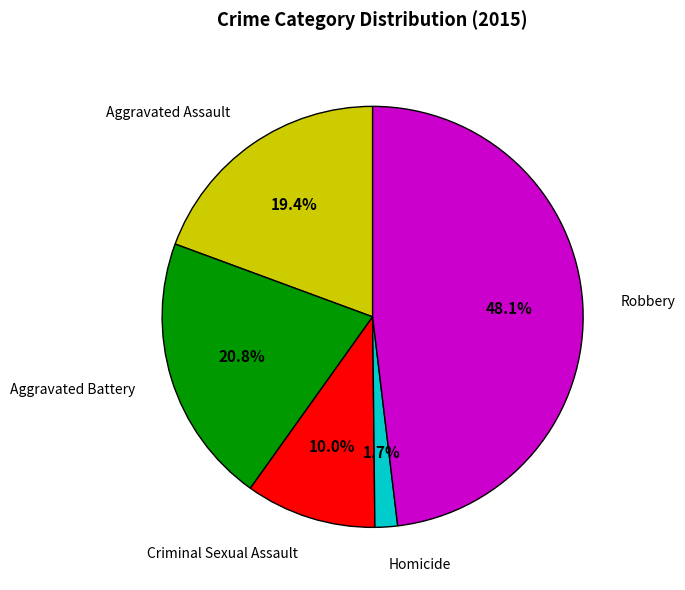

To the nearest percent, what portion does Aggravated Battery represent?

21%